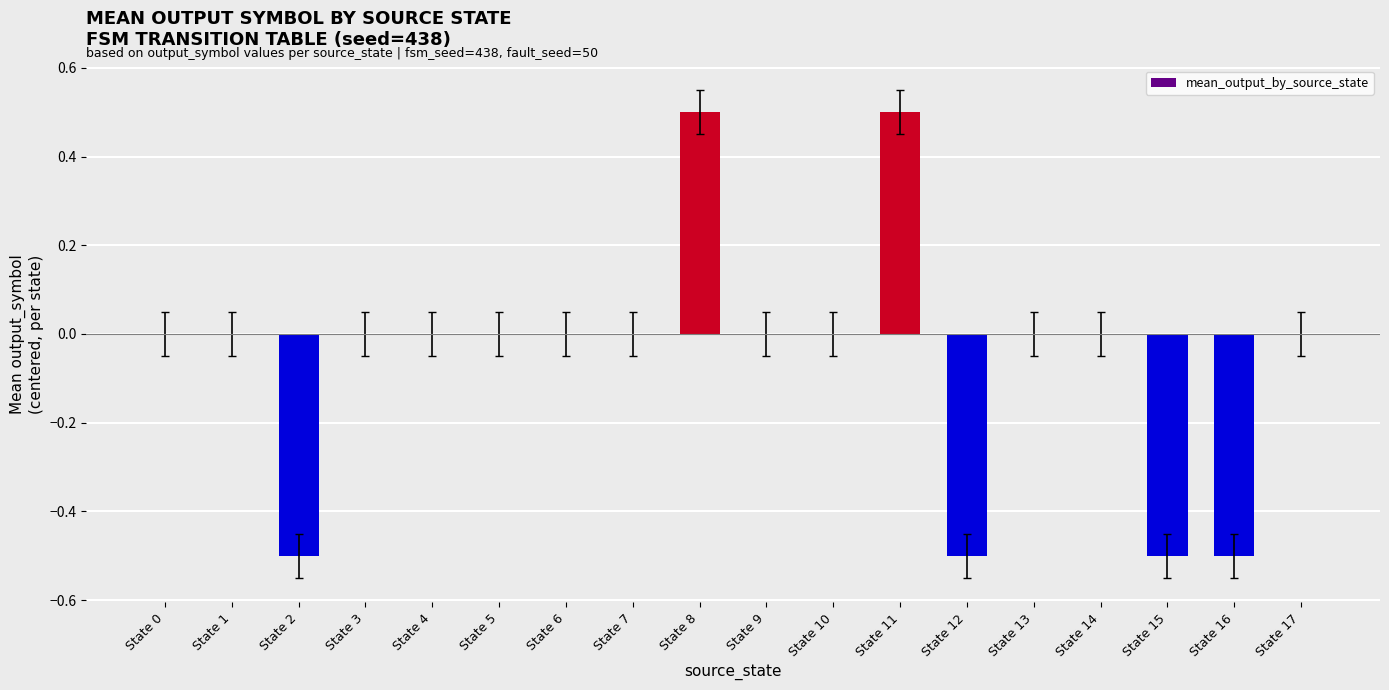

What is the sum of all values?

-1.0